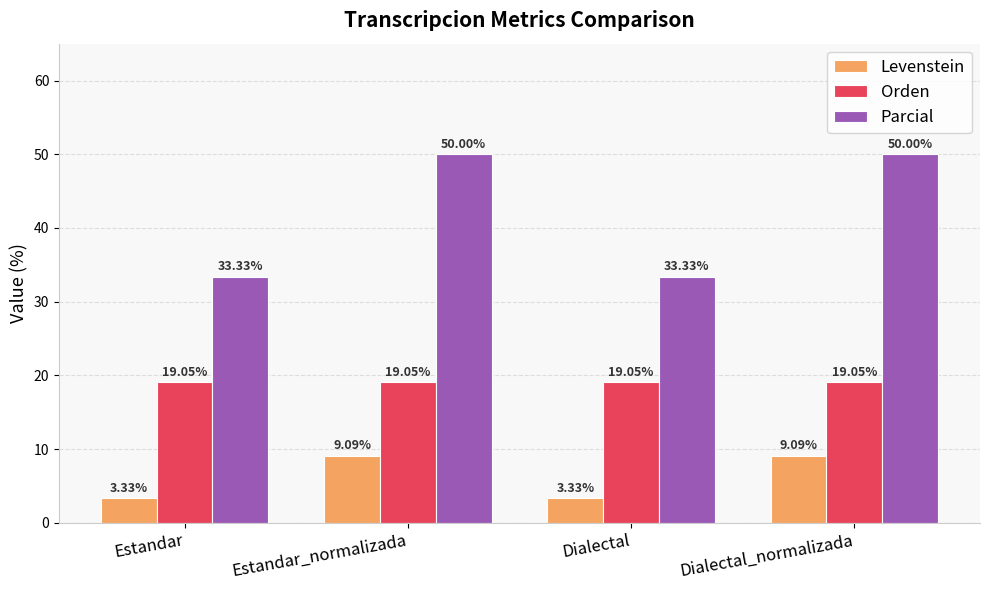

What is the difference between the maximum and second lowest values in the Levenstein series?

5.8